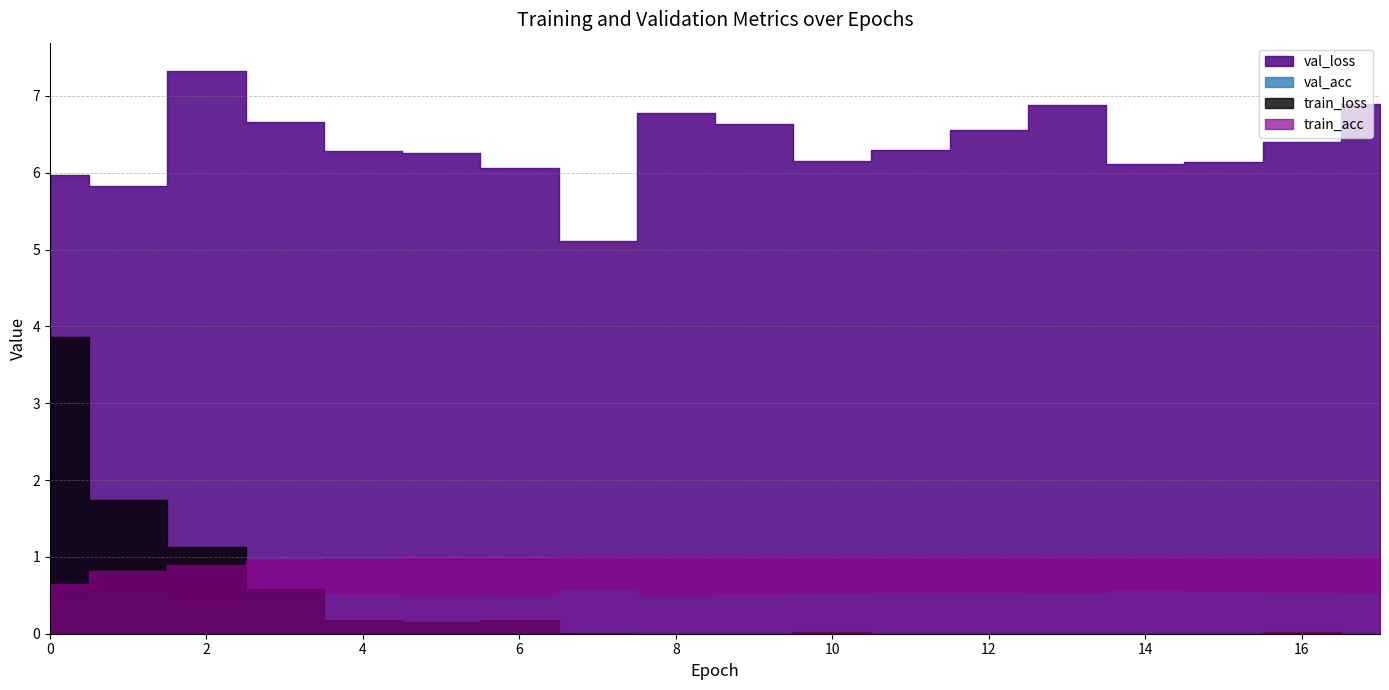

What is the value of the train_loss point at the 1st from the left?

3.9